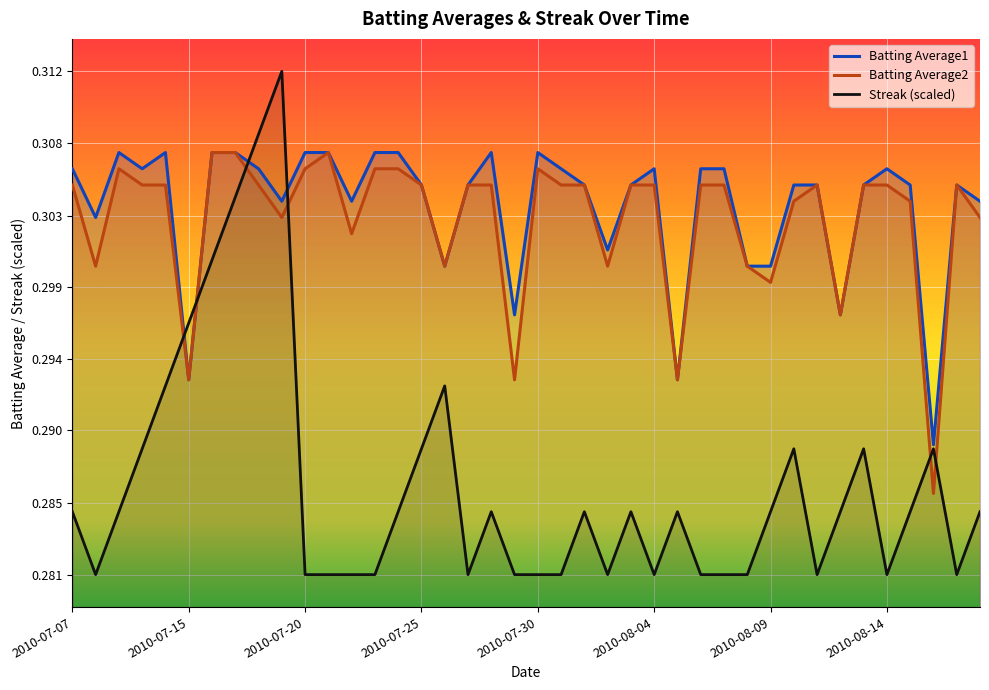

How many interior local peaks does the Batting Average1 series have?

7